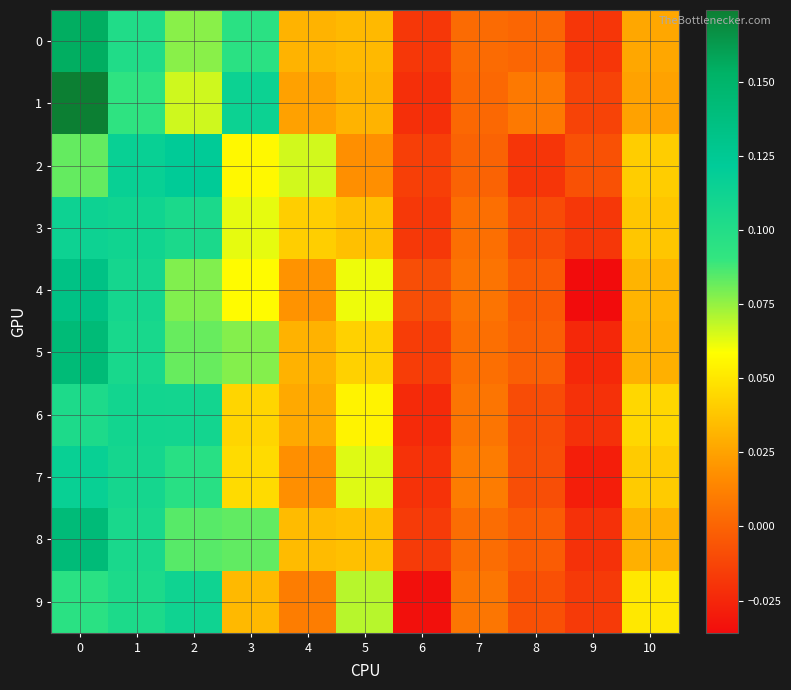

Rank the series by their maximum value, from highest to lowest.

1, 0, 5, 8, 4, 2, 7, 3, 9, 6